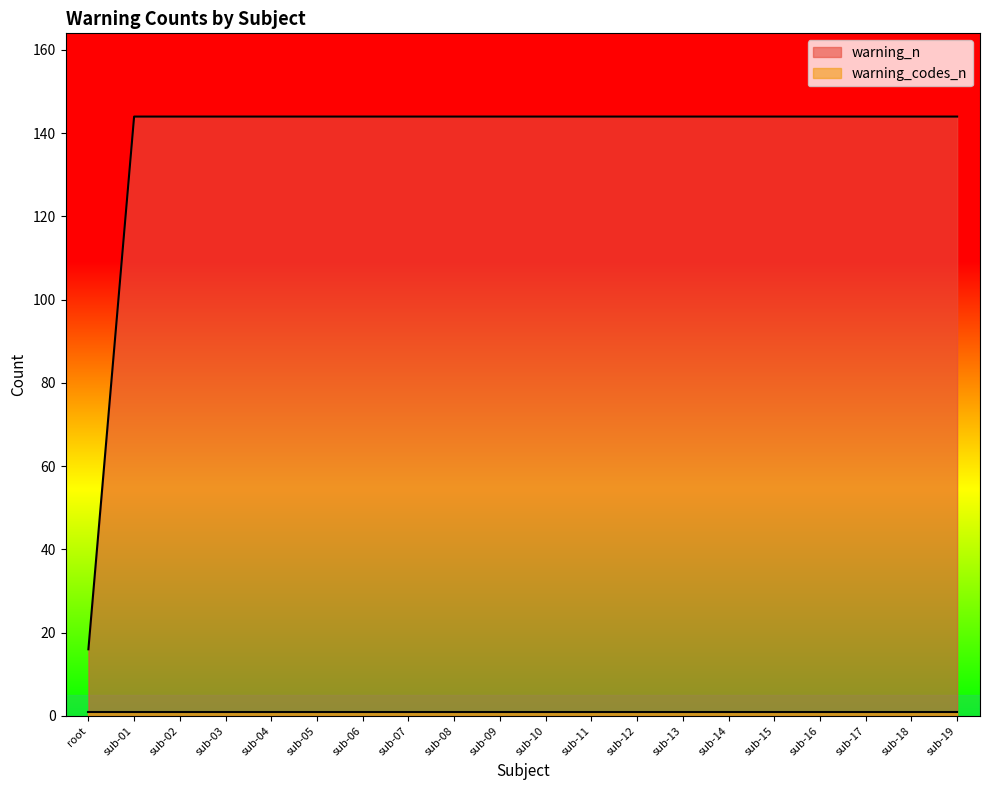

List the labels in order of value, largest first.

sub-01, sub-02, sub-03, sub-04, sub-05, sub-06, sub-07, sub-08, sub-09, sub-10, sub-11, sub-12, sub-13, sub-14, sub-15, sub-16, sub-17, sub-18, sub-19, root